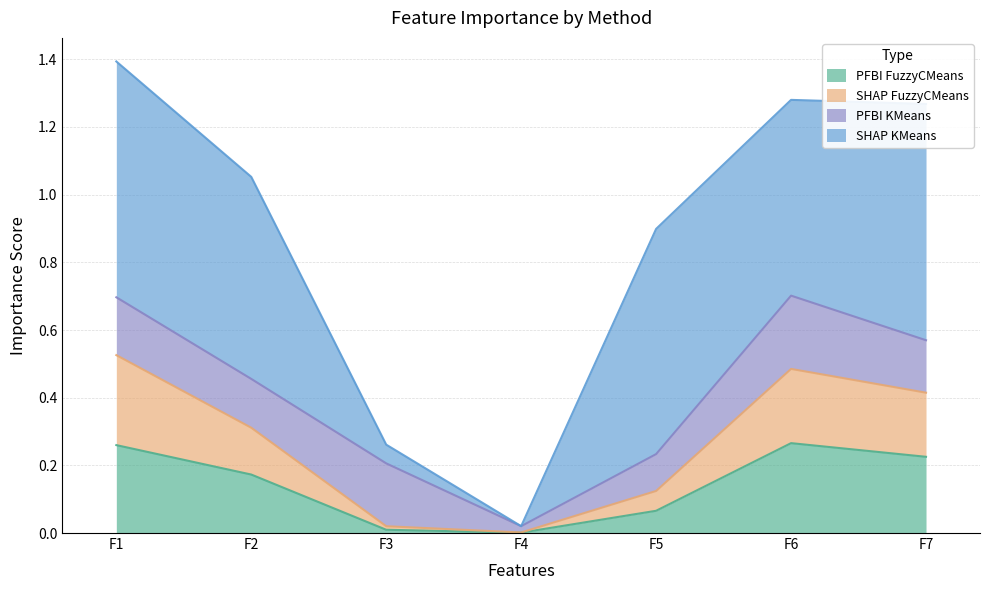

True or false: SHAP FuzzyCMeans and PFBI FuzzyCMeans intersect in this chart.

False